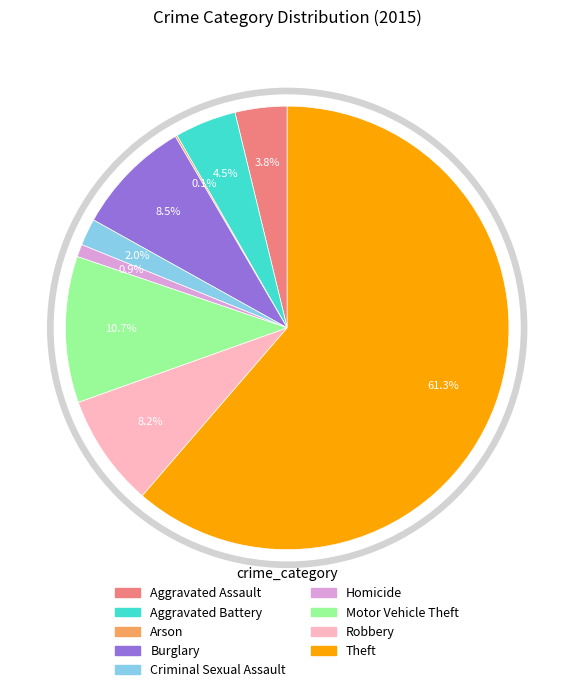

Which category has the smallest portion of the pie?

Arson